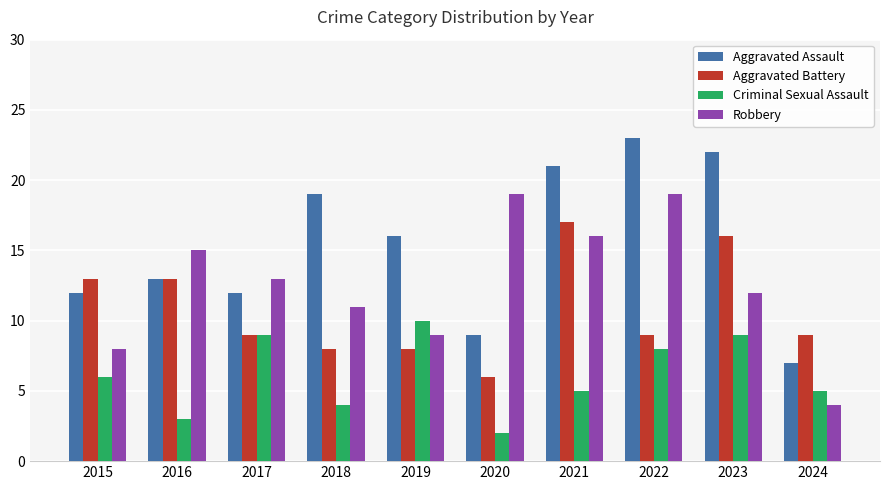

How many bars are there in total?

40